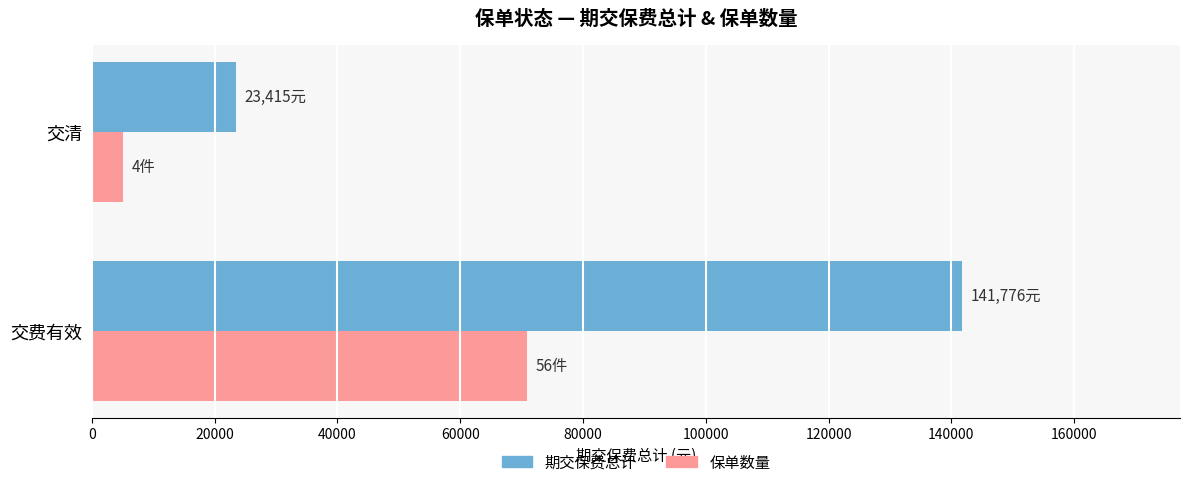

What is the total value across all series at 交清?

28478.4